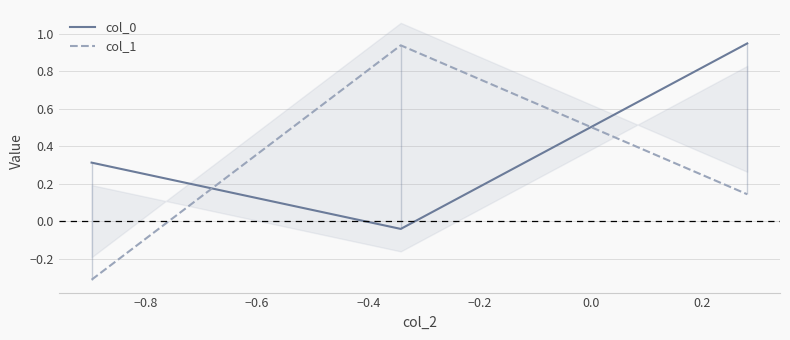

At how many categories does at least one series exceed 0?

3